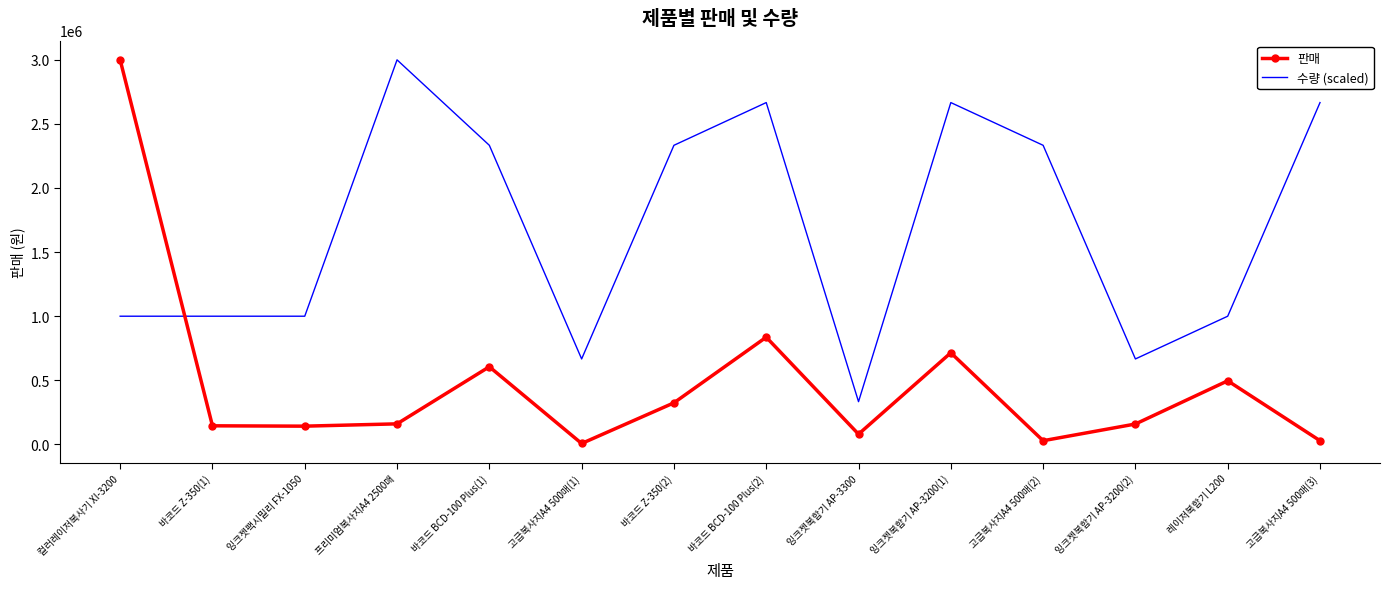

What is the minimum value for 판매?

7000